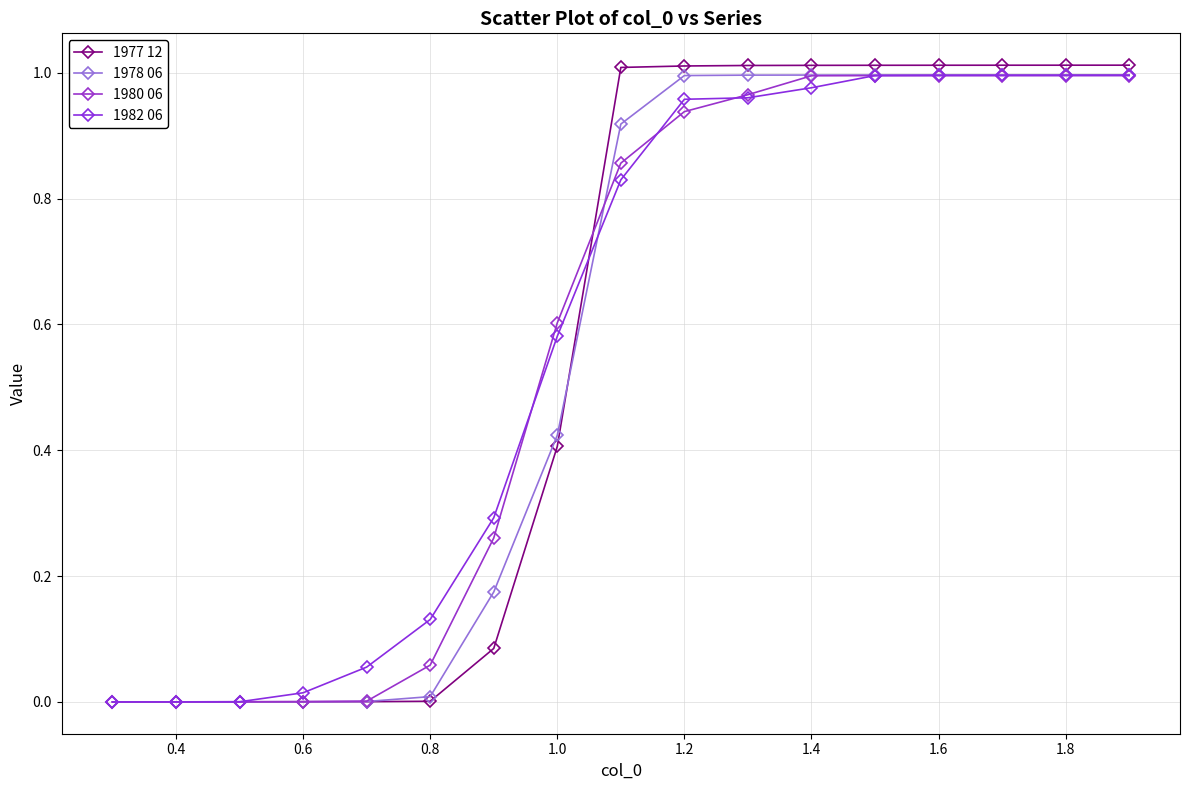

What are all the series names shown in the legend?

1977 12, 1978 06, 1980 06, 1982 06